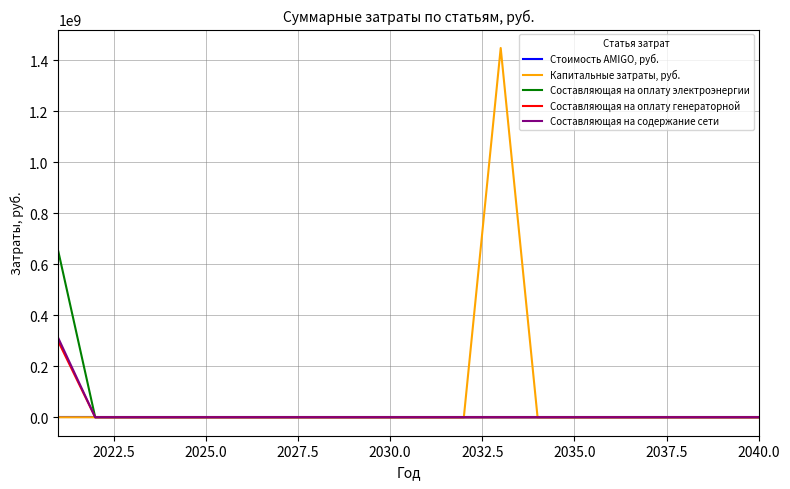

Rank the series by their maximum value, from highest to lowest.

Капитальные затраты, руб., Составляющая на оплату электроэнергии, Составляющая на содержание сети, Составляющая на оплату генераторной, Стоимость AMIGO, руб.